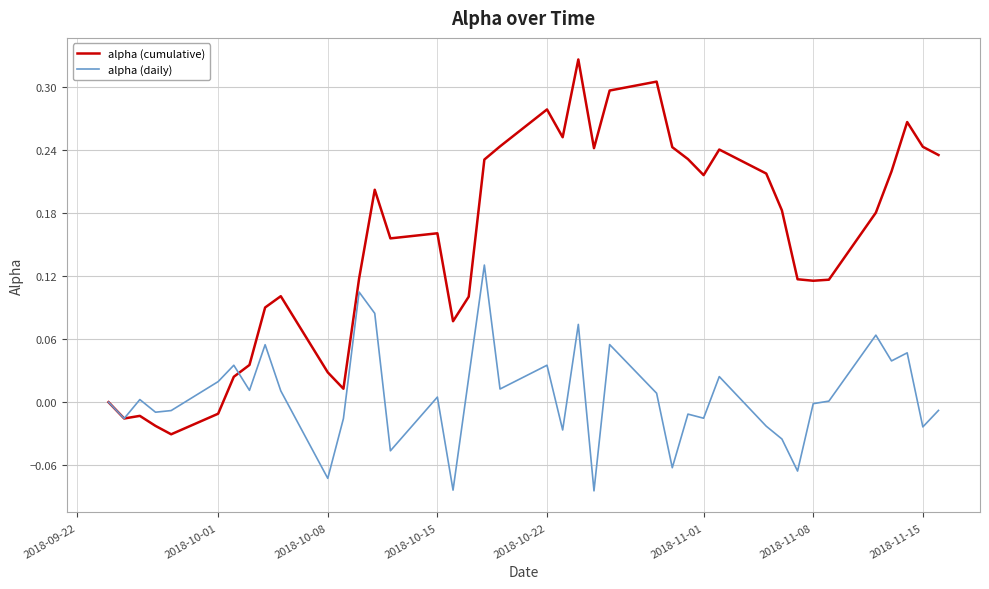

Which series has the widest spread of values?

alpha (cumulative)